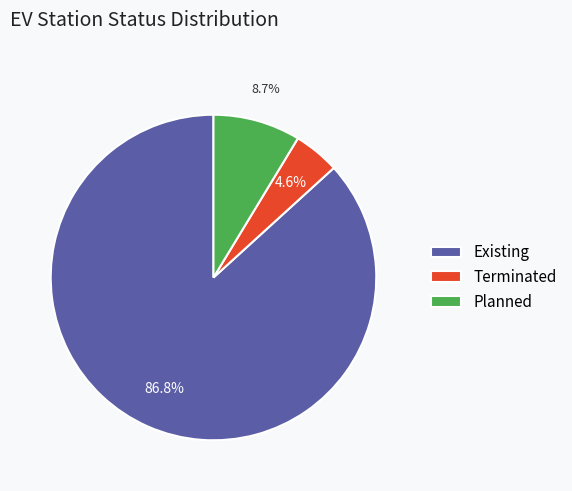

Which slice represents more than half of the pie?

Existing